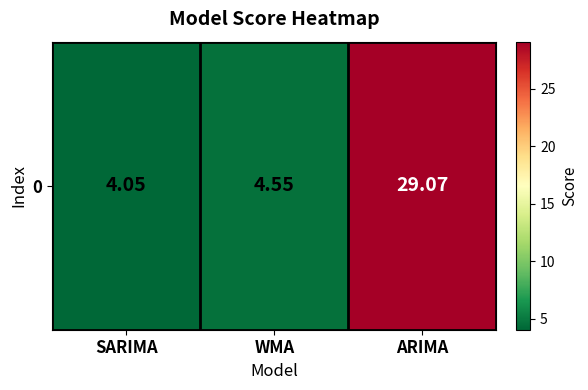

Between ARIMA and WMA, which is larger?

ARIMA